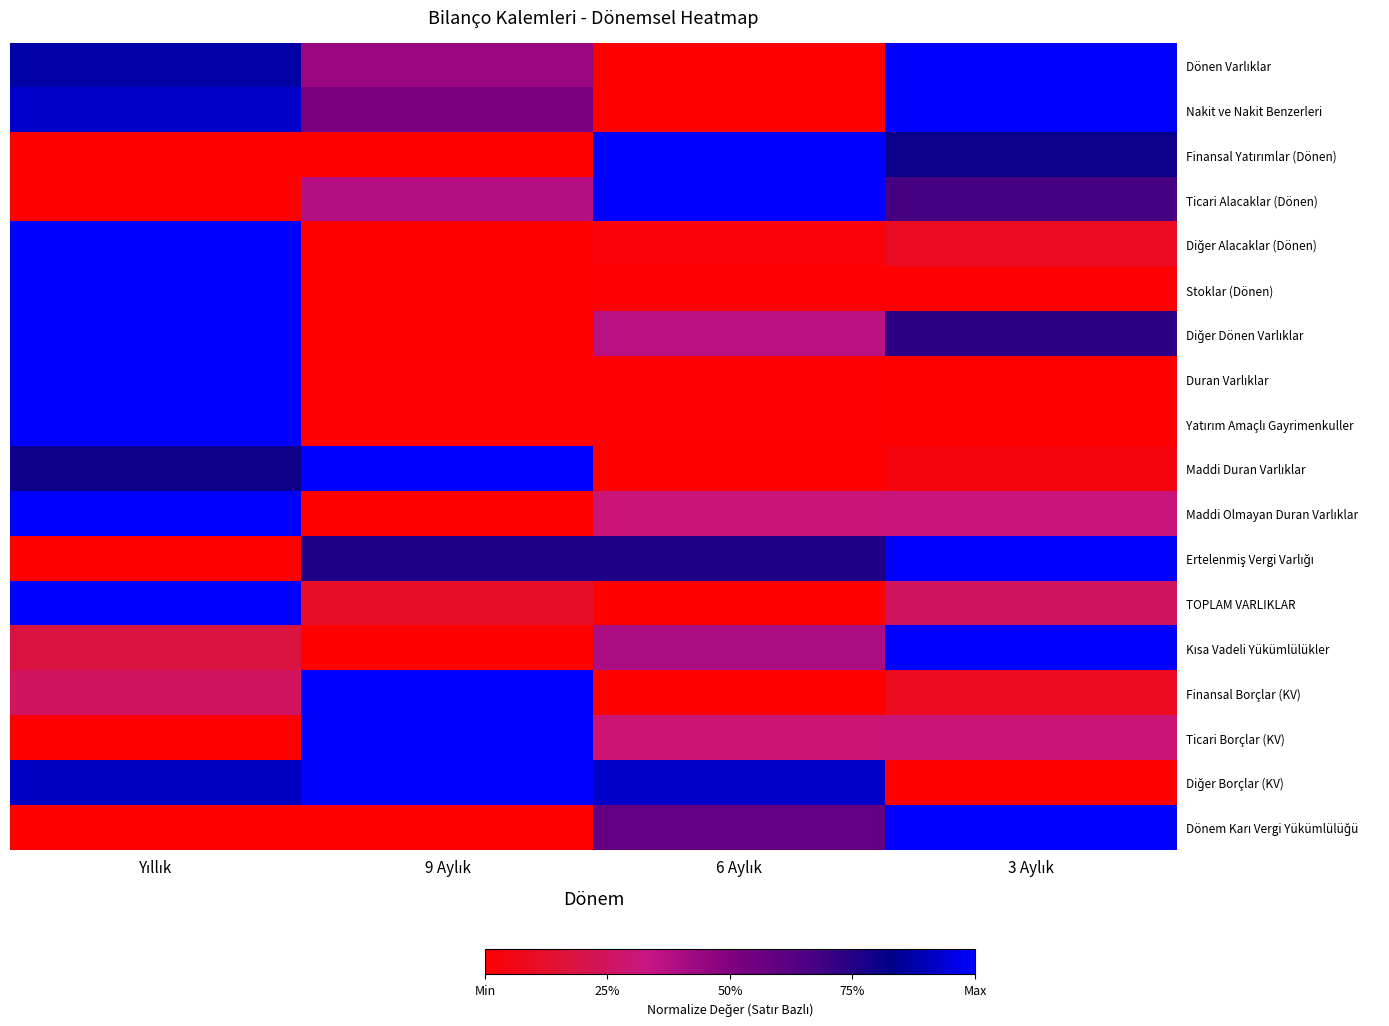

How many series are shown in this chart?

18